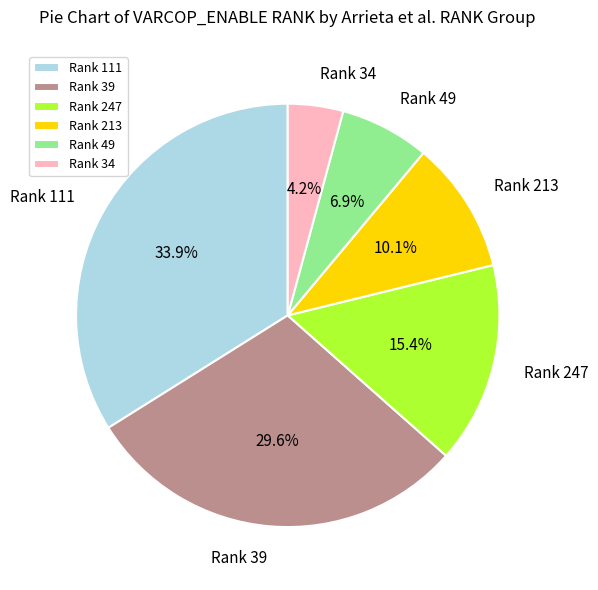

Count the number of slices in the pie.

6